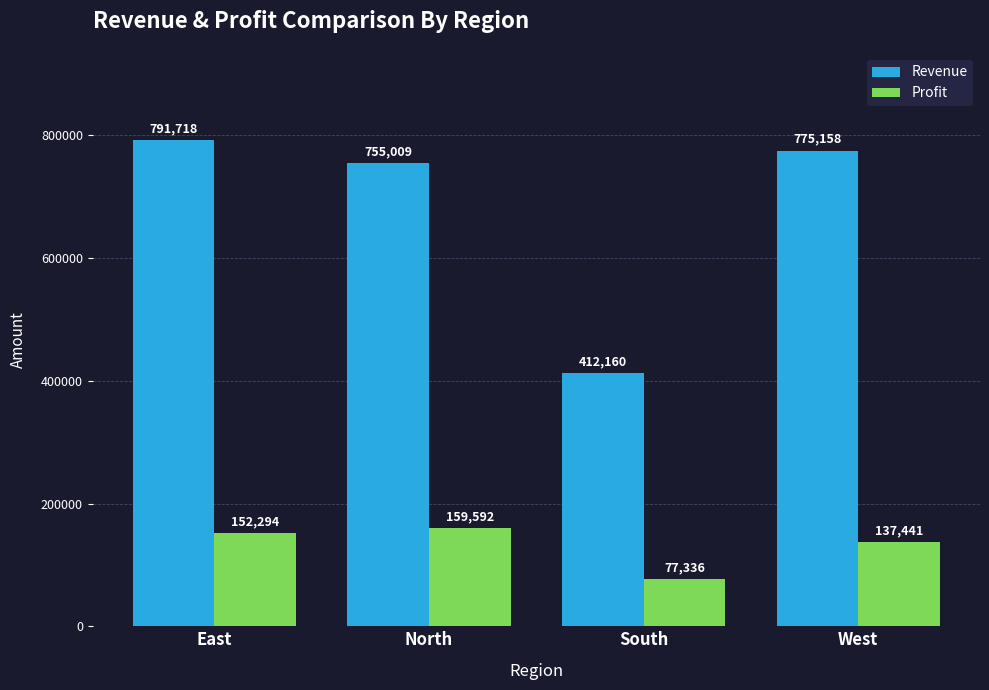

Reading left to right, list all the values displayed in this chart.

Revenue: East=791718	North=755009	South=412160	West=775158
Profit: East=152294	North=159592	South=77336	West=137441